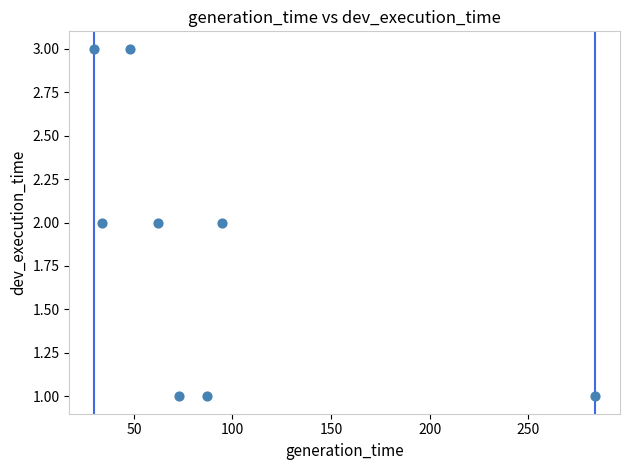

How many data points are displayed?

8